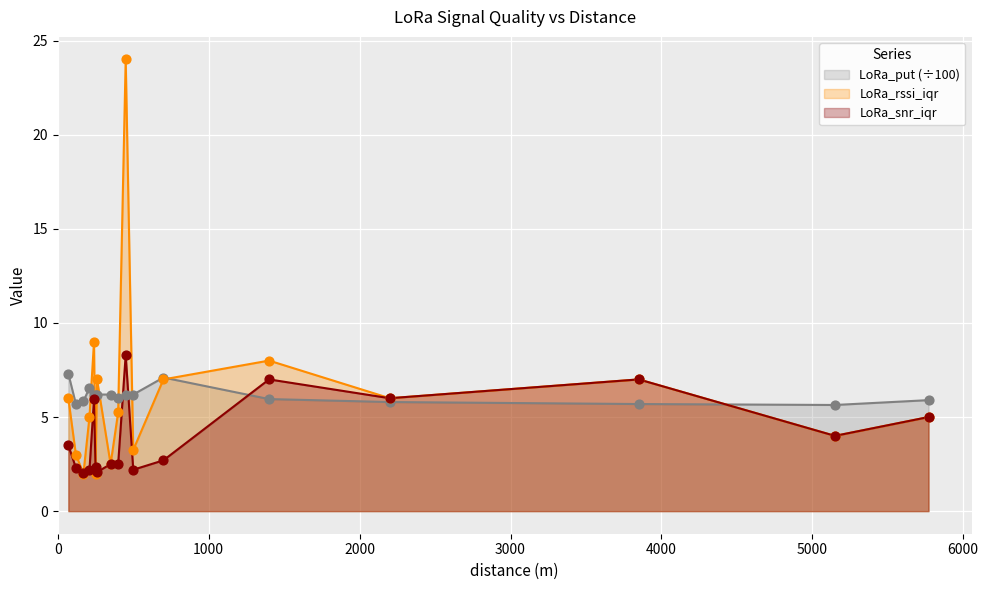

At how many categories does at least one series exceed 2?

17